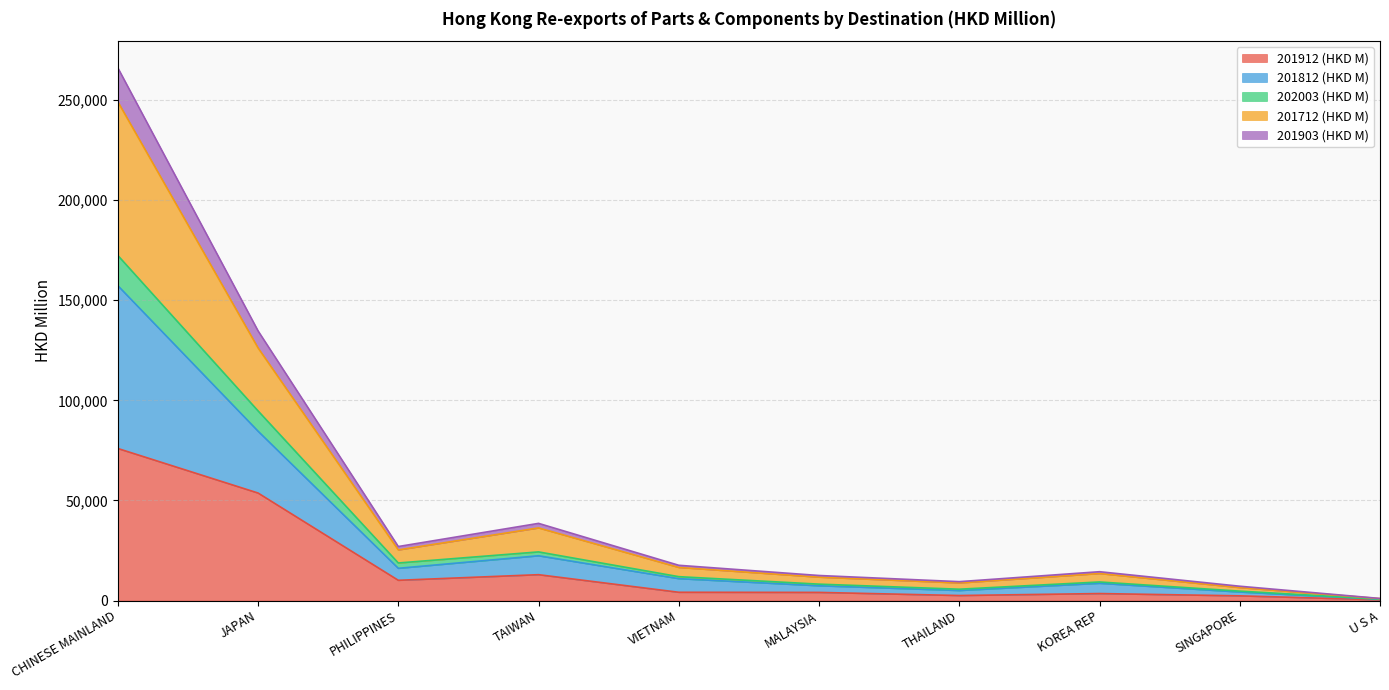

The value of 201912 (HKD M) at PHILIPPINES is 10106.6. True or false?

True